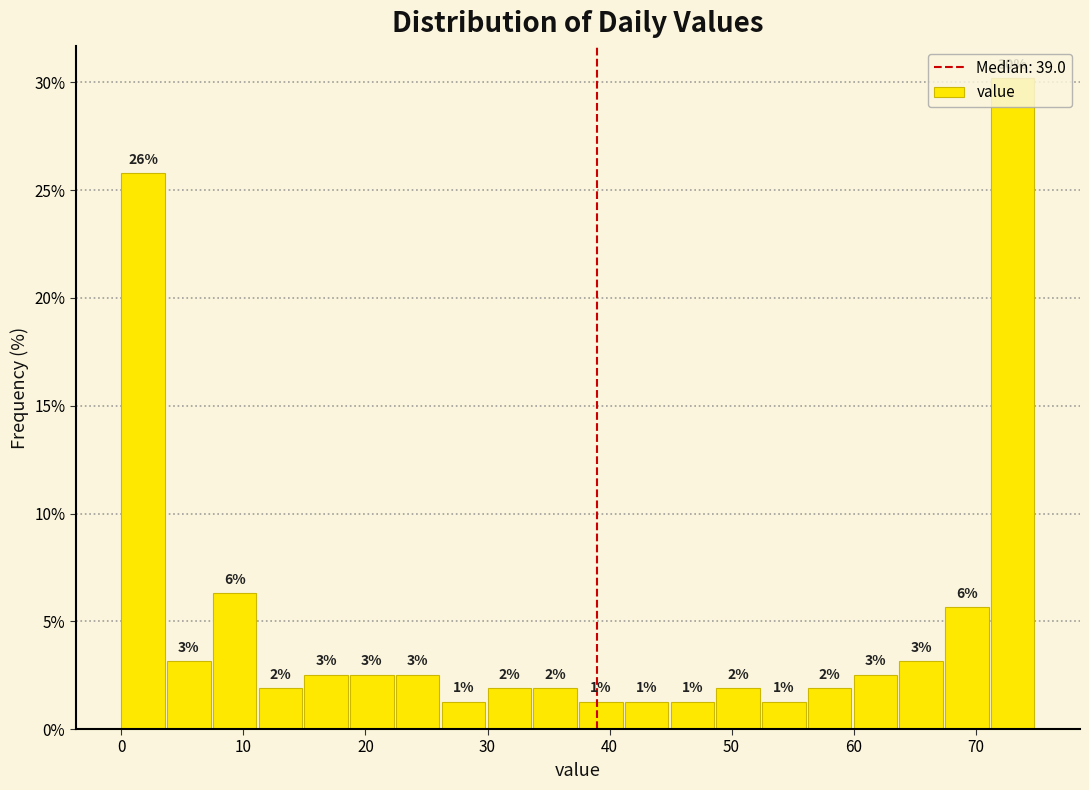

Around what value on the x-axis is the tallest bar? Give the approximate position of its centre, as read against the axis.

73